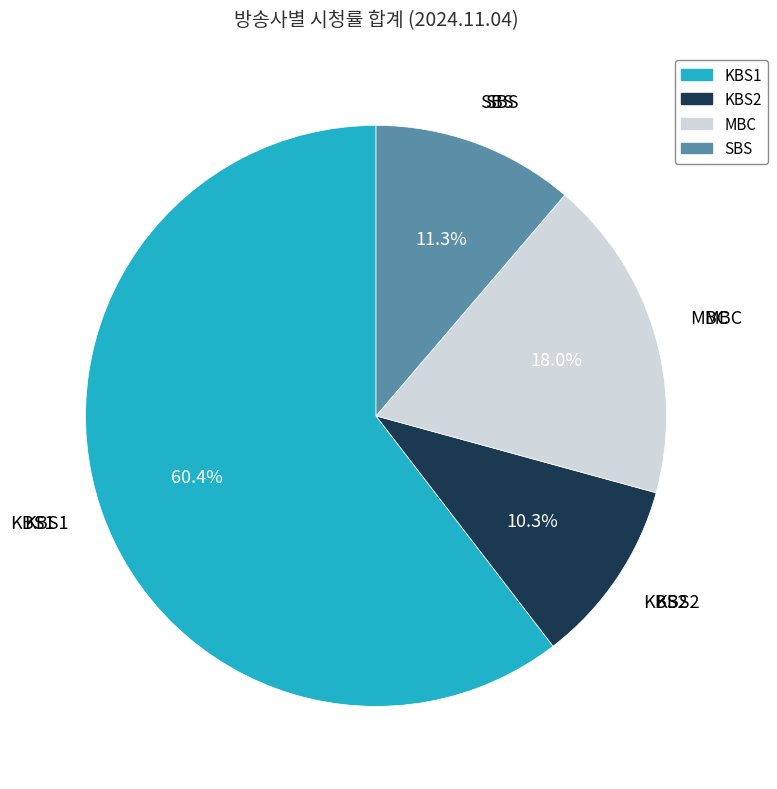

Does SBS represent more than half of the total?

No